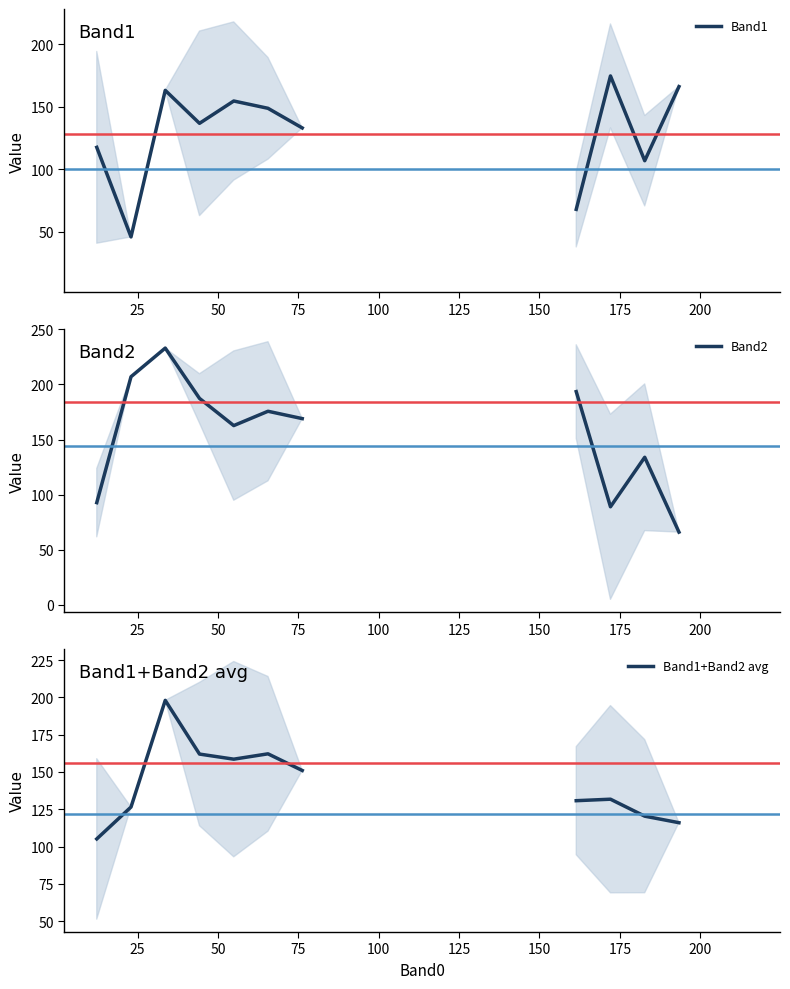

How many data points in Band1 are above 154?

4